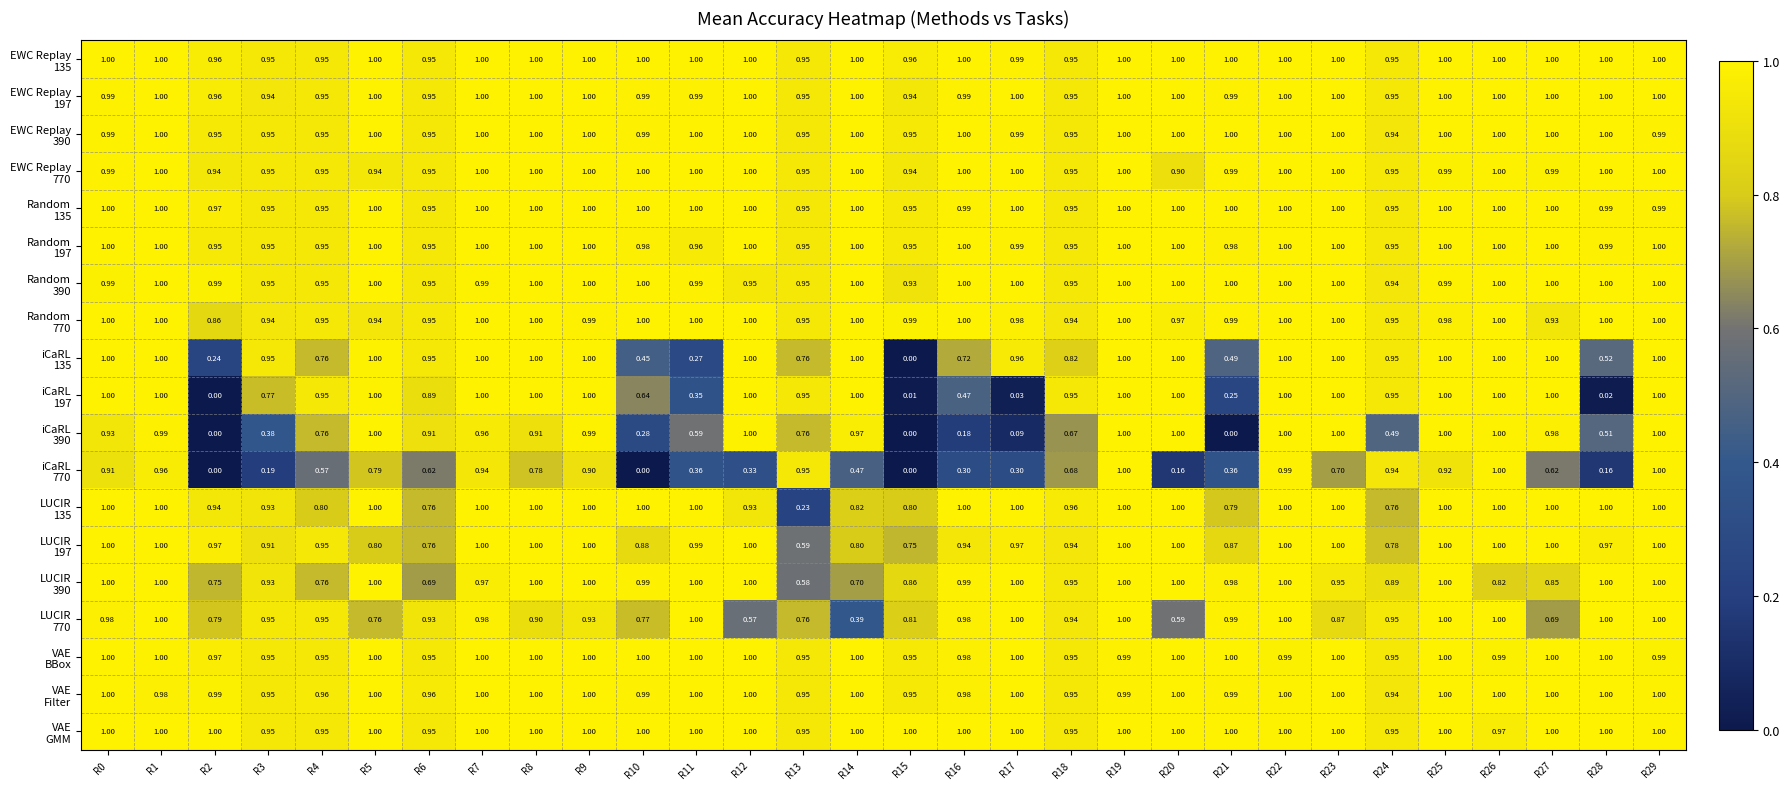

What is the maximum value shown in the chart?

1.0